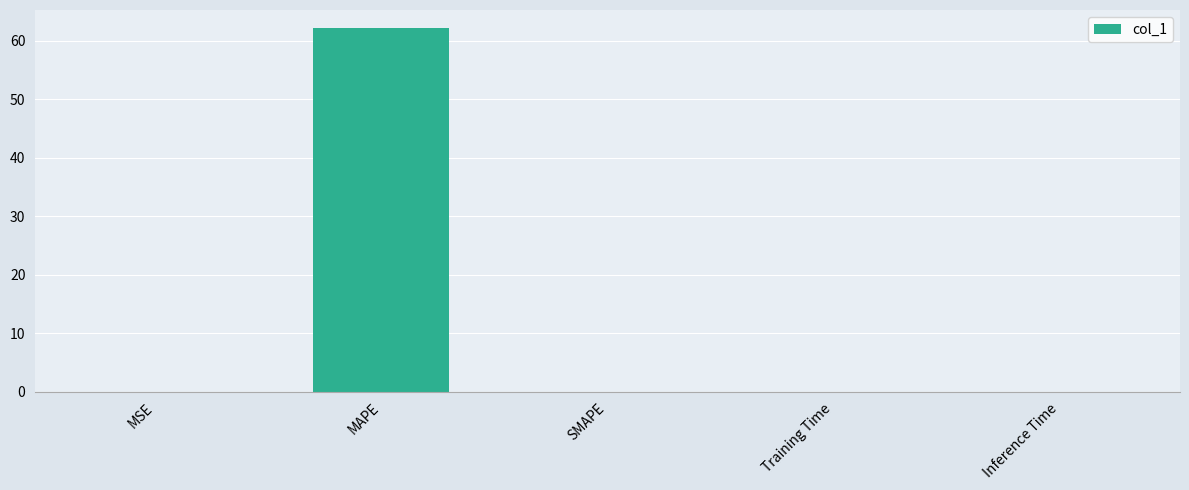

How many series are shown in this chart?

1